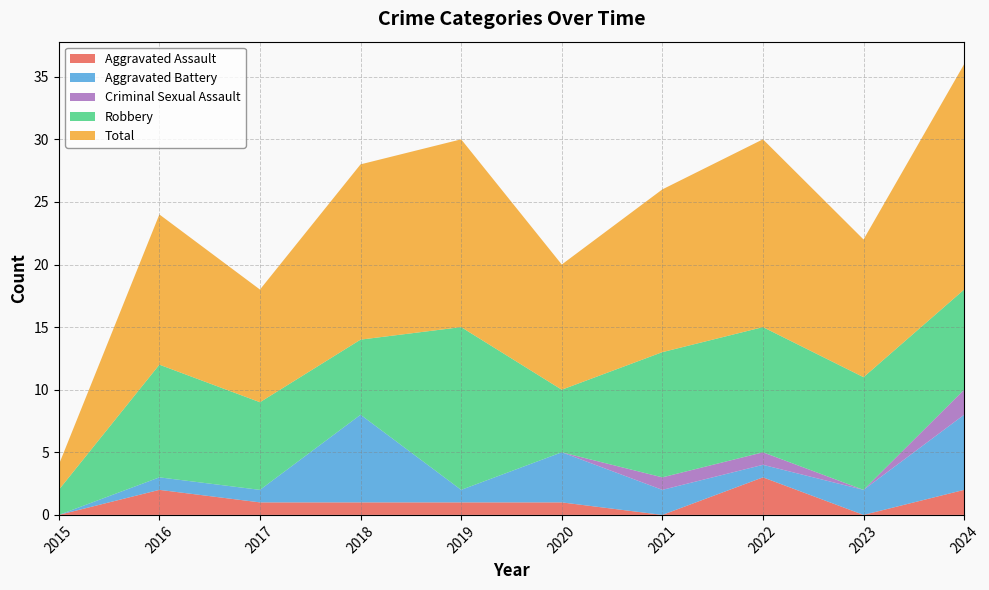

Reading left to right, extract all data points from this chart.

Aggravated Assault: 0	2	1	1	1	1	0	3	0	2
Aggravated Battery: 0	1	1	7	1	4	2	1	2	6
Criminal Sexual Assault: 0	0	0	0	0	0	1	1	0	2
Robbery: 2	9	7	6	13	5	10	10	9	8
Total: 2	12	9	14	15	10	13	15	11	18